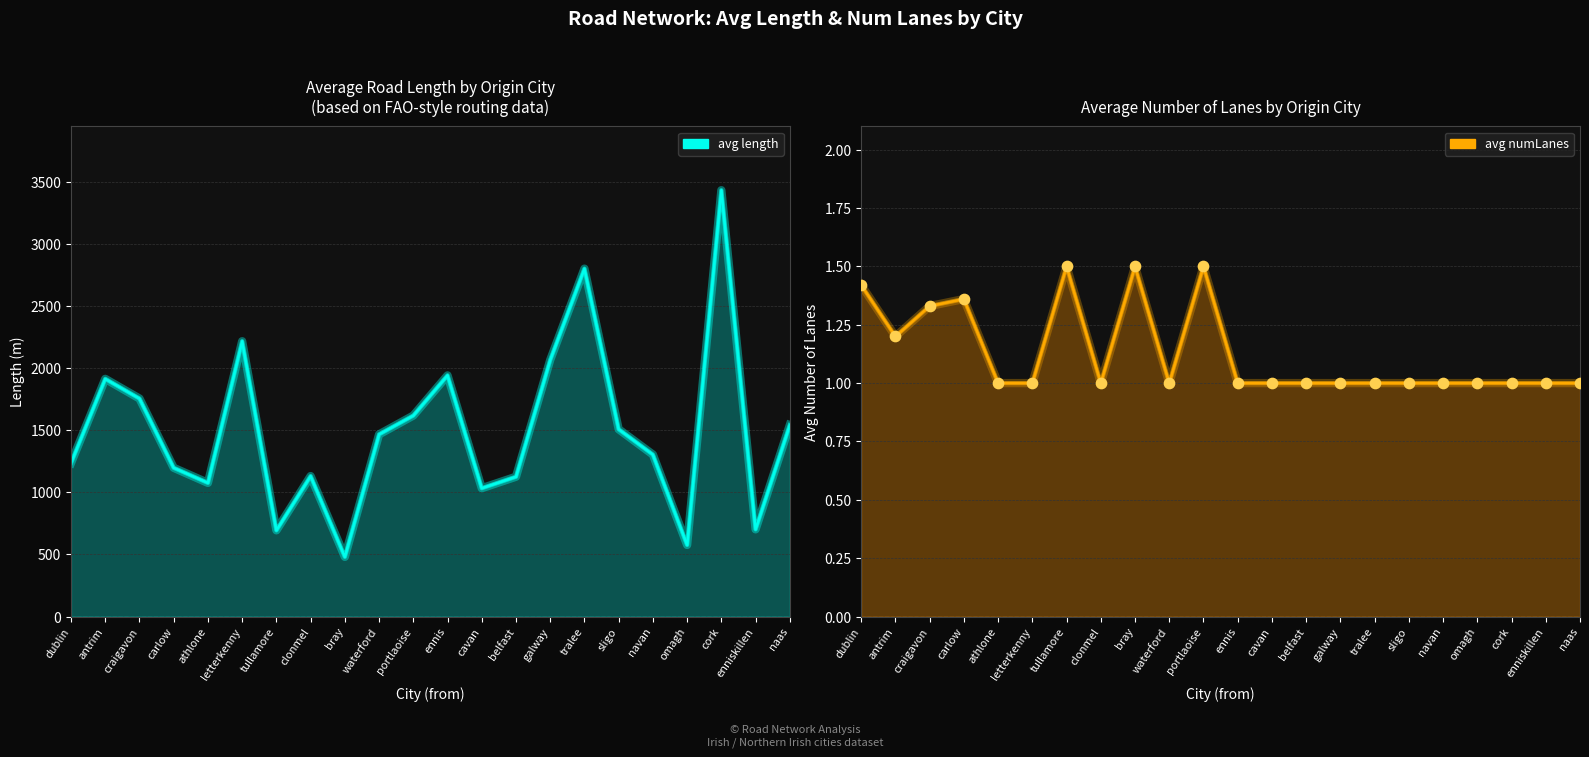

Which series has the largest total across all categories?

avg length